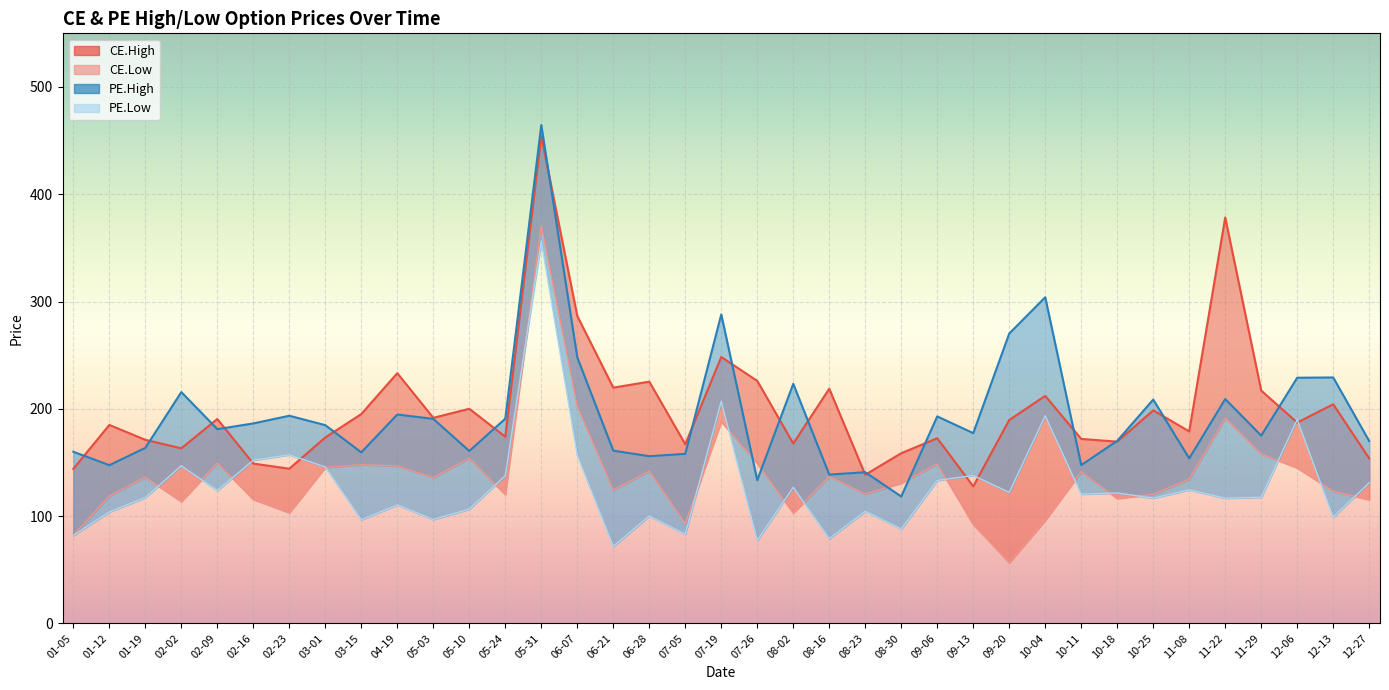

Is it true that CE.High equals 144.0 at 01-05?

True